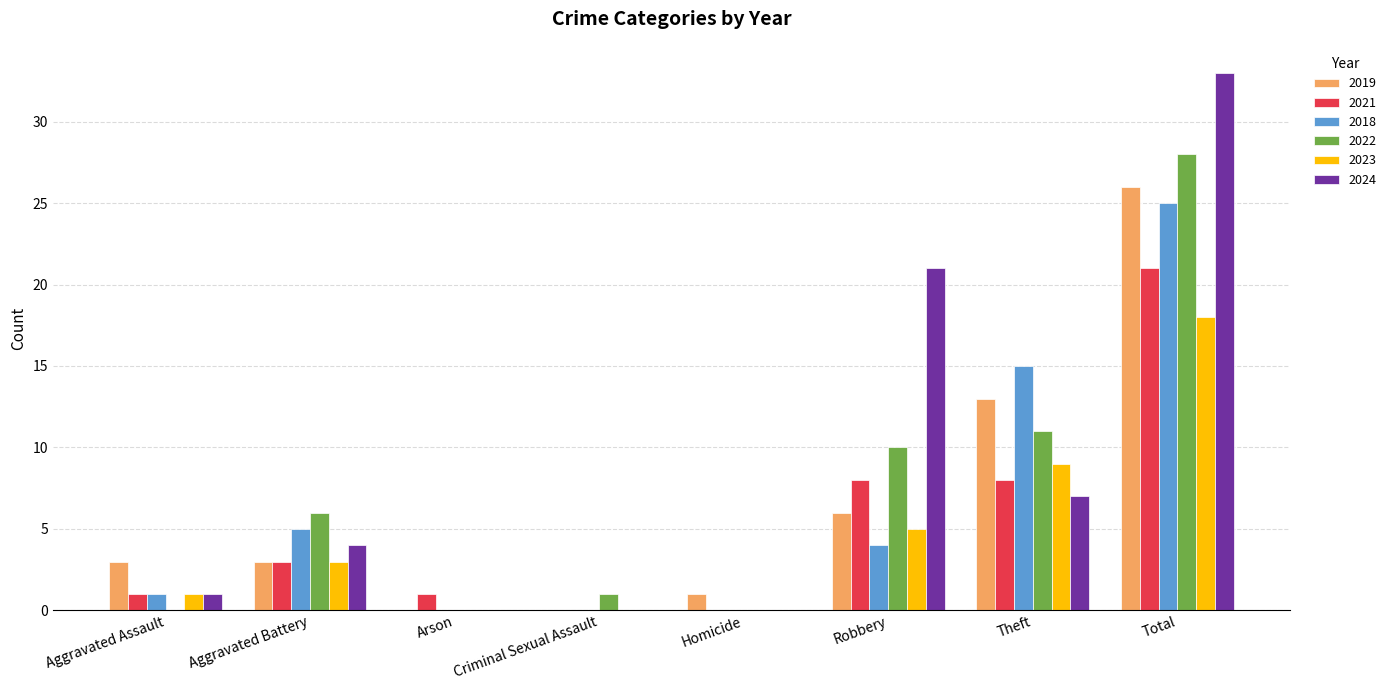

What is the sum of all 2024 values?

66